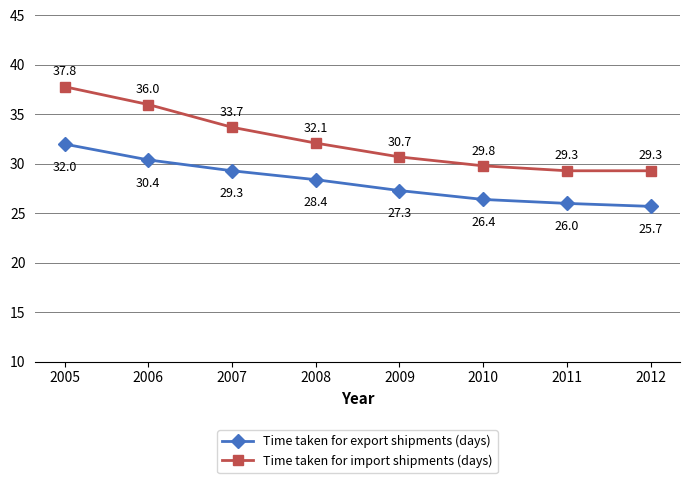

Reading left to right, what are all the values shown in this chart?

Time taken for export shipments (days): 32.0	30.4	29.3	28.4	27.3	26.4	26.0	25.7
Time taken for import shipments (days): 37.8	36.0	33.7	32.1	30.7	29.8	29.3	29.3